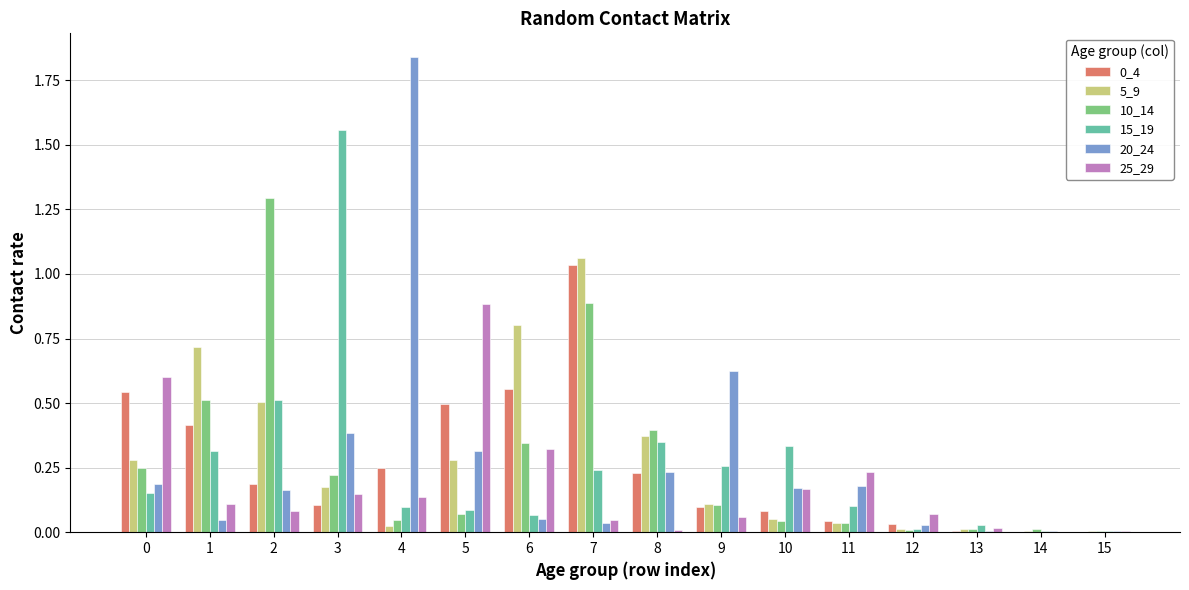

The 0_4 series shows 0.0 at 13. True or false?

True